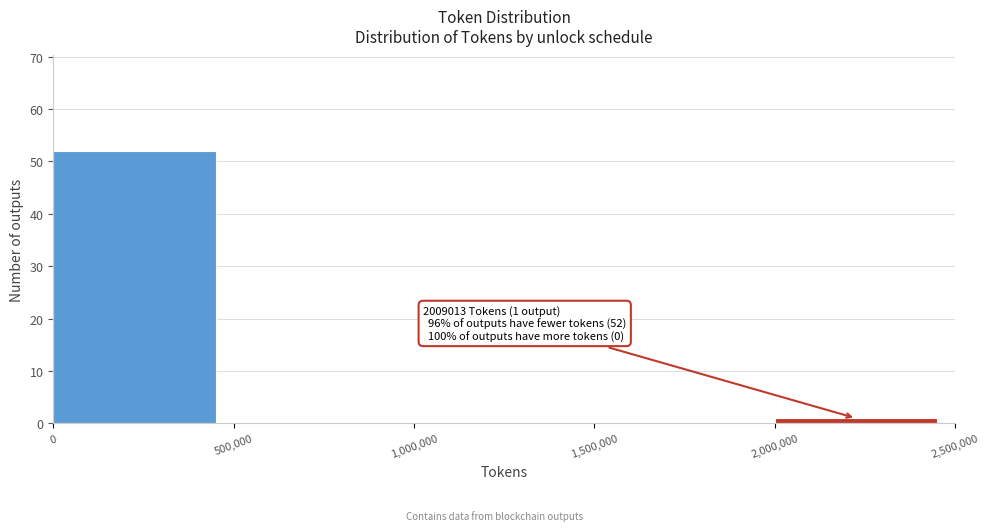

Which range on the x-axis has the tallest bar?

0 to 500,000